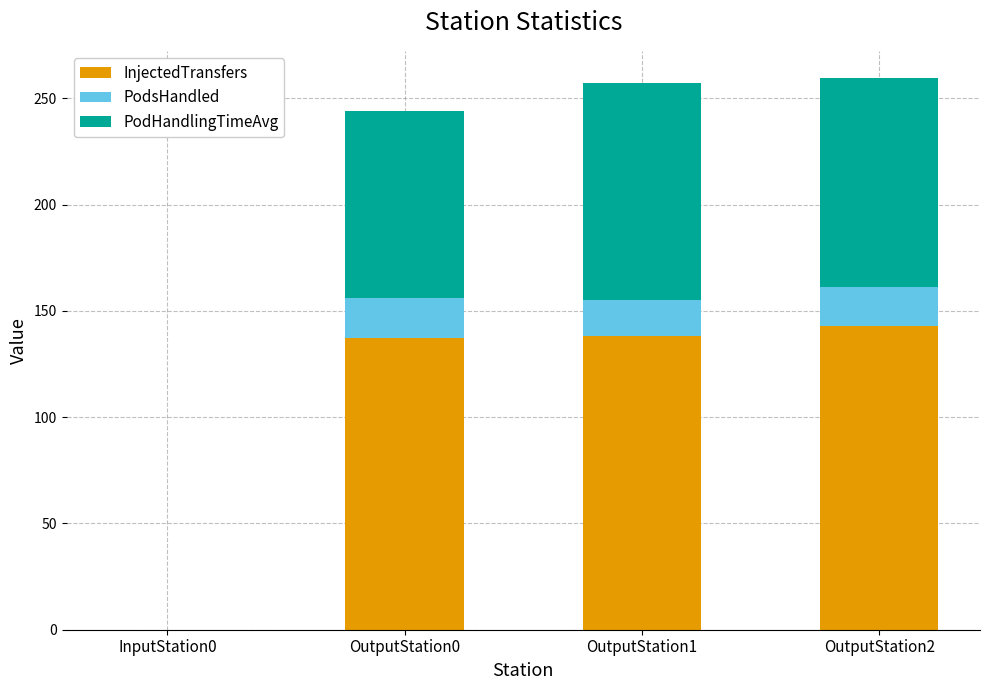

What is the sum of all InjectedTransfers values?

418.0